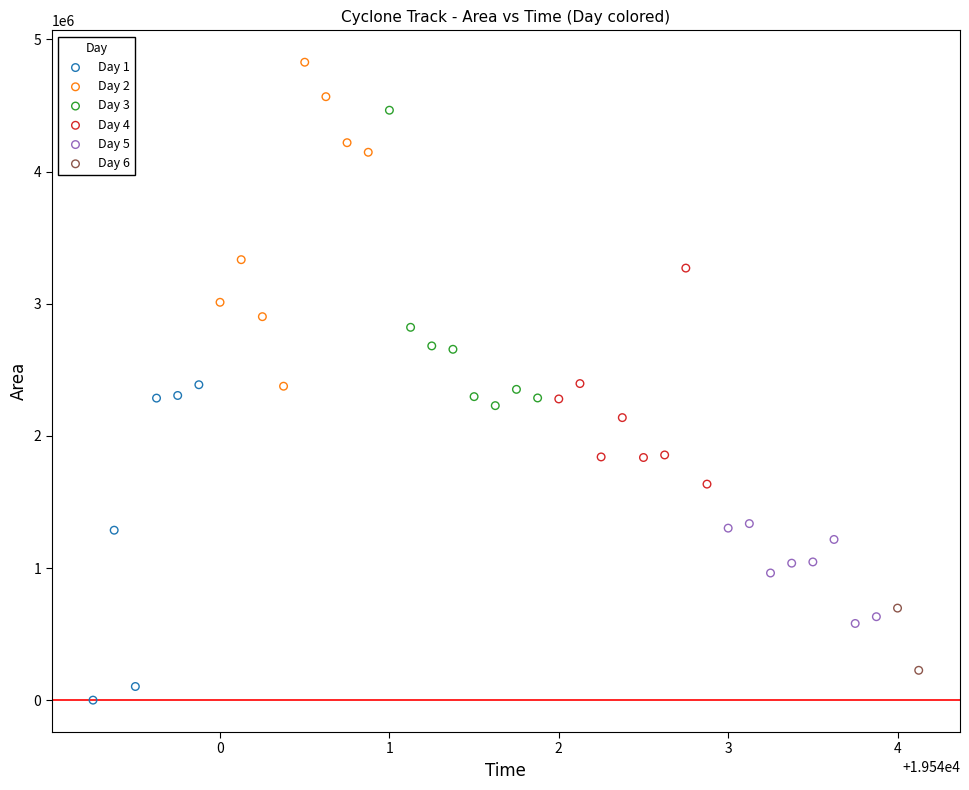

What are all the series names shown in the legend?

Day 1, Day 2, Day 3, Day 4, Day 5, Day 6